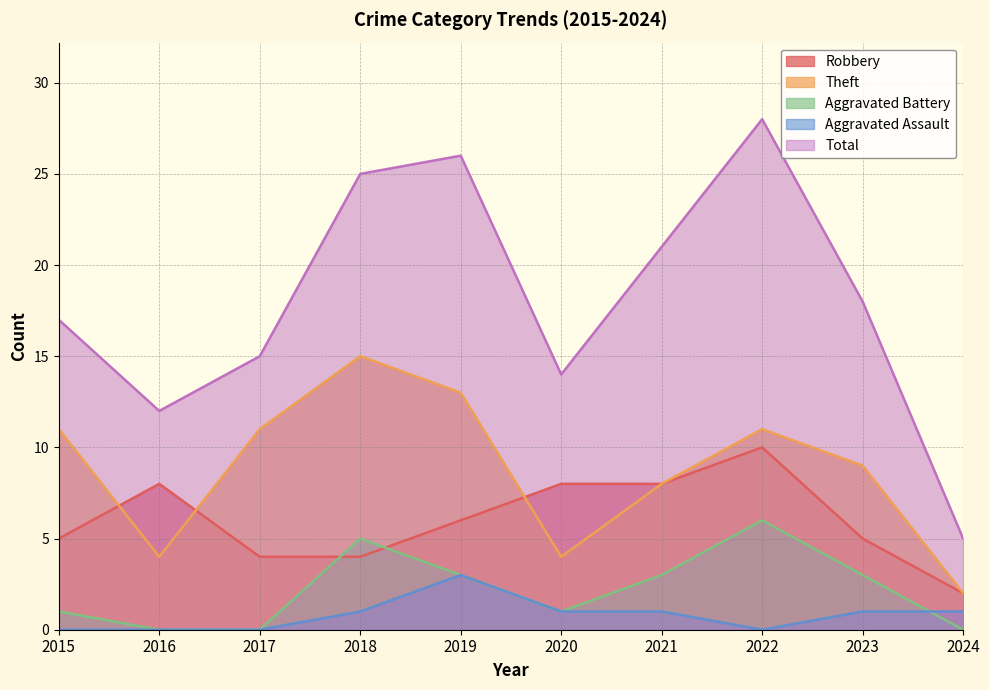

What is the sum of the Aggravated Battery values at 2019 and 2017?

3